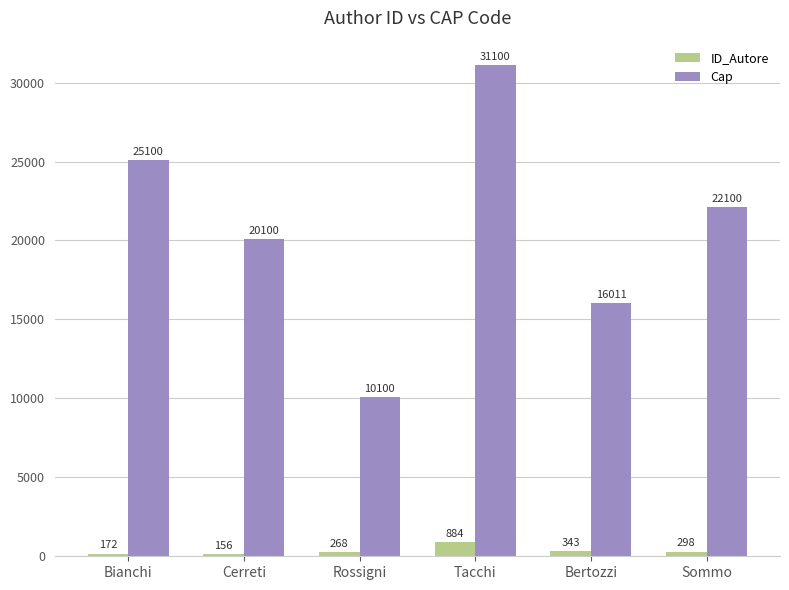

What is the difference between the second highest and minimum values in the ID_Autore series?

187